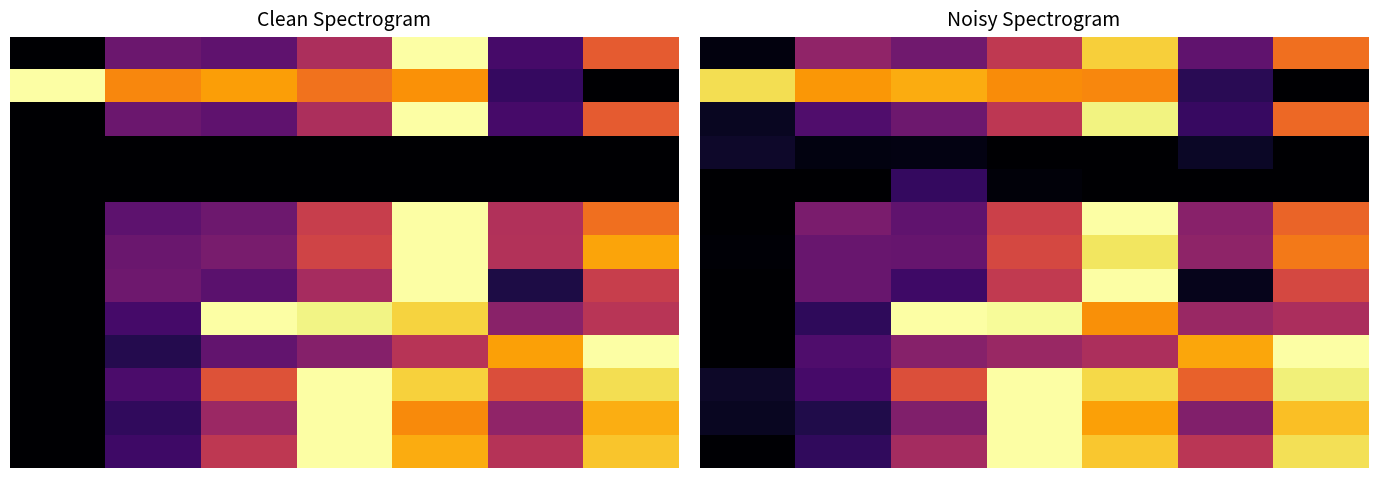

Count the number of data series in this chart.

13